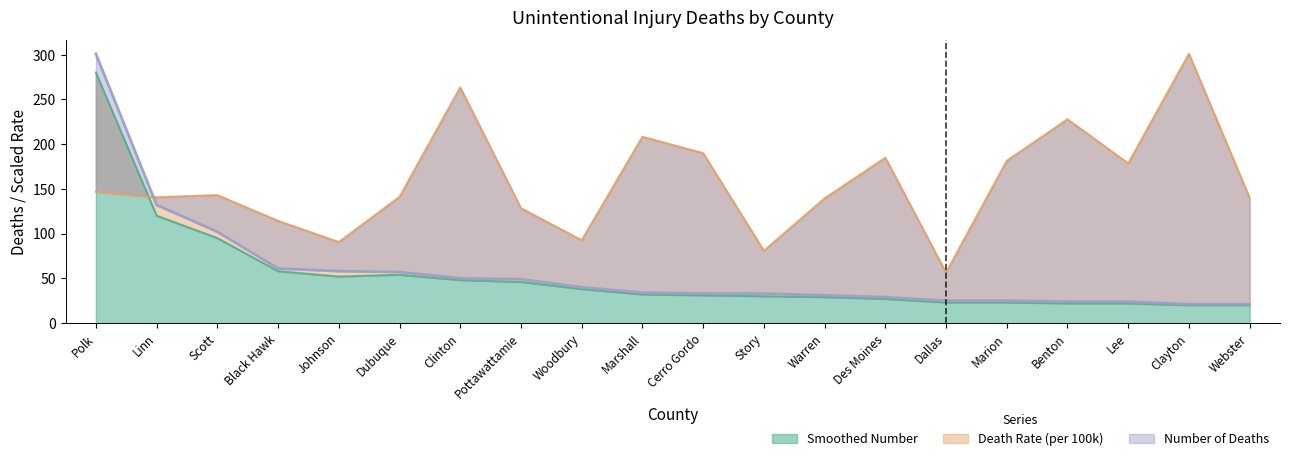

Which series changed the most between Black Hawk and Webster?

Number of Deaths